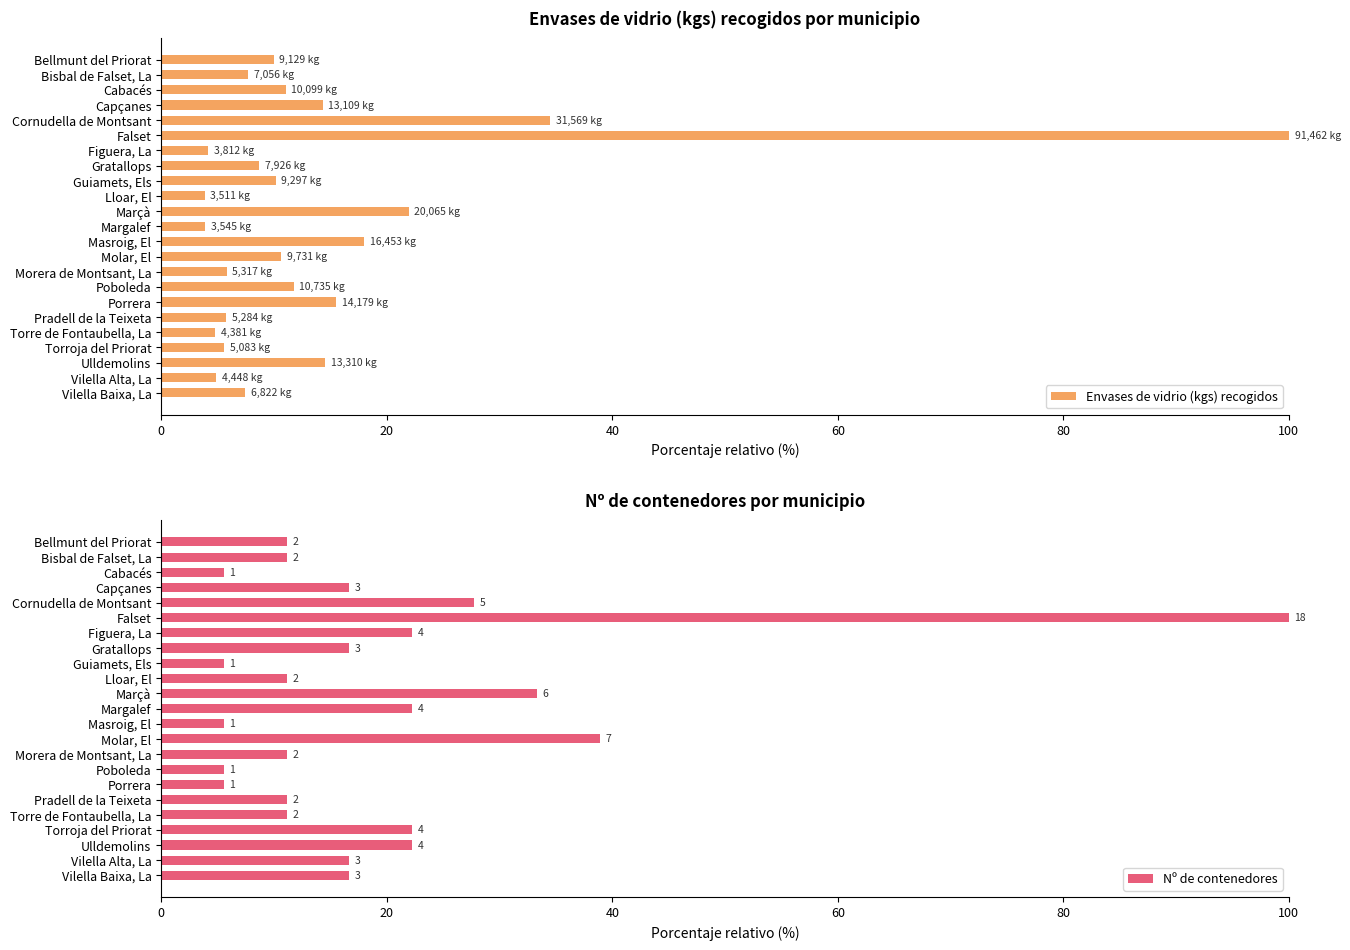

Reading left to right, extract all data points from this chart.

Envases de vidrio (kgs) recogidos: 10.0	7.7	11.0	14.3	34.5	100.0	4.2	8.7	10.2	3.8	21.9	3.9	18.0	10.6	5.8	11.7	15.5	5.8	4.8	5.6	14.6	4.9	7.5
Nº de contenedores: 11.1	11.1	5.6	16.7	27.8	100.0	22.2	16.7	5.6	11.1	33.3	22.2	5.6	38.9	11.1	5.6	5.6	11.1	11.1	22.2	22.2	16.7	16.7